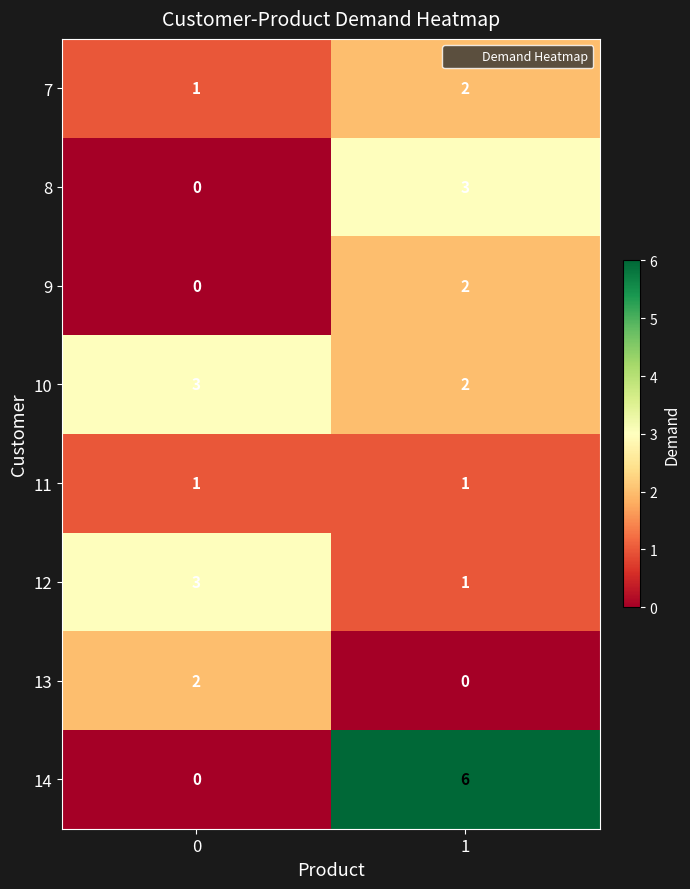

What is the maximum value shown in the chart?

6